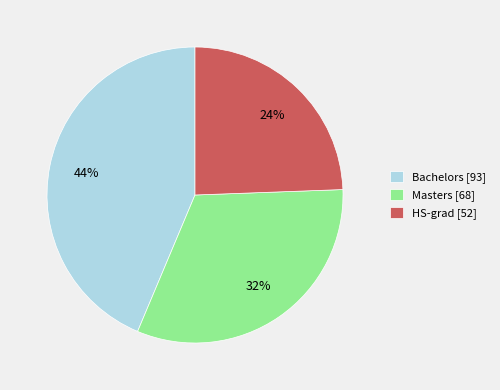

How many slices are in this pie chart?

3